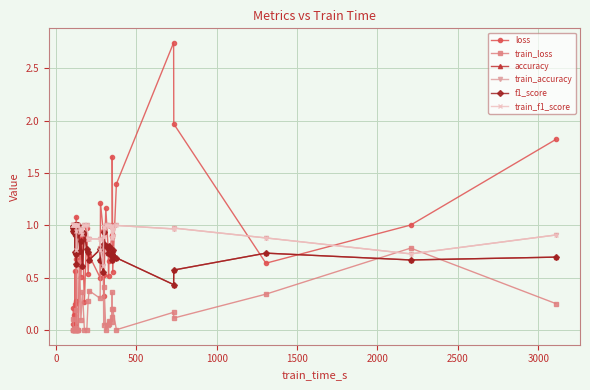

What is the lowest value of the train_f1_score series?

0.6